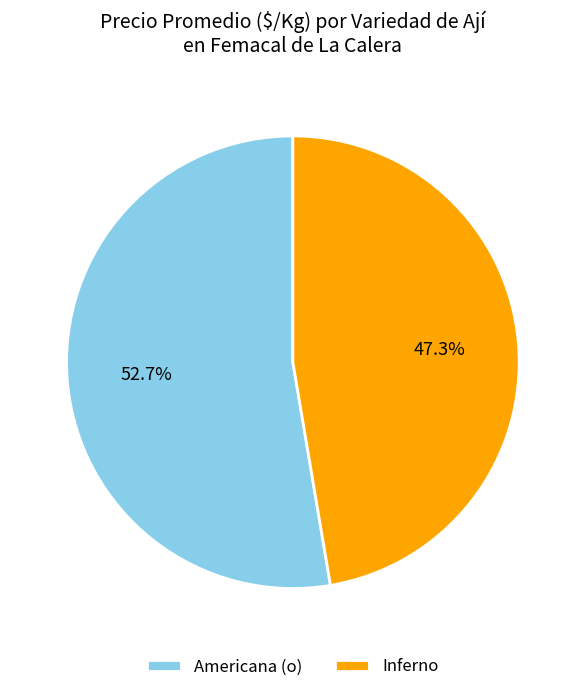

What percentage do Inferno and Americana (o) together represent?

100.0%